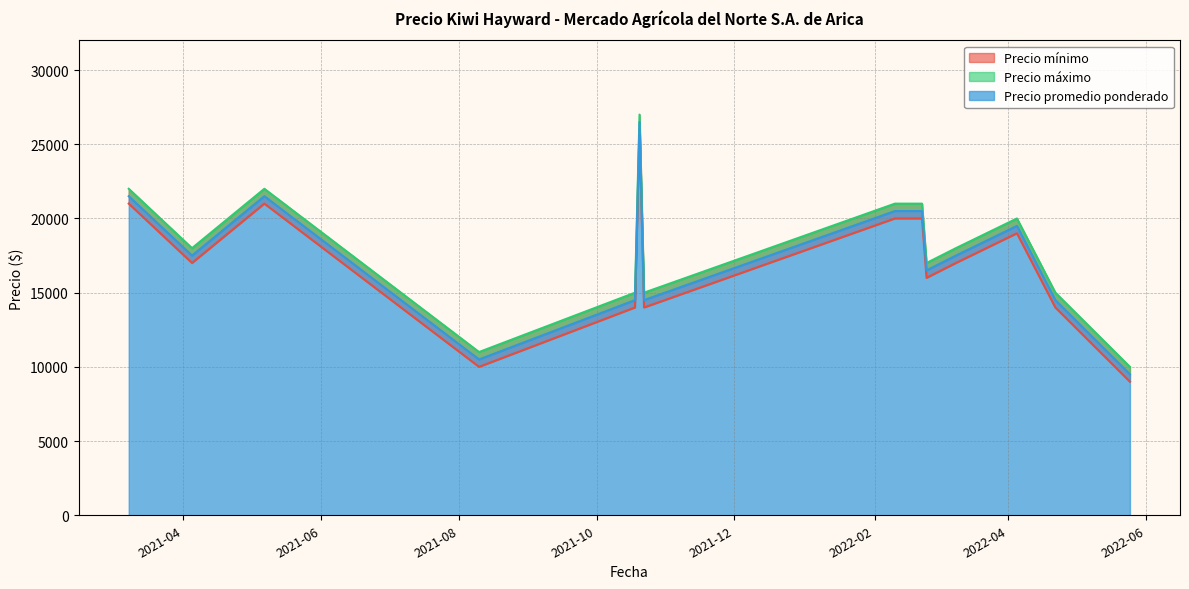

How many interior local peaks does the Precio máximo series have?

5